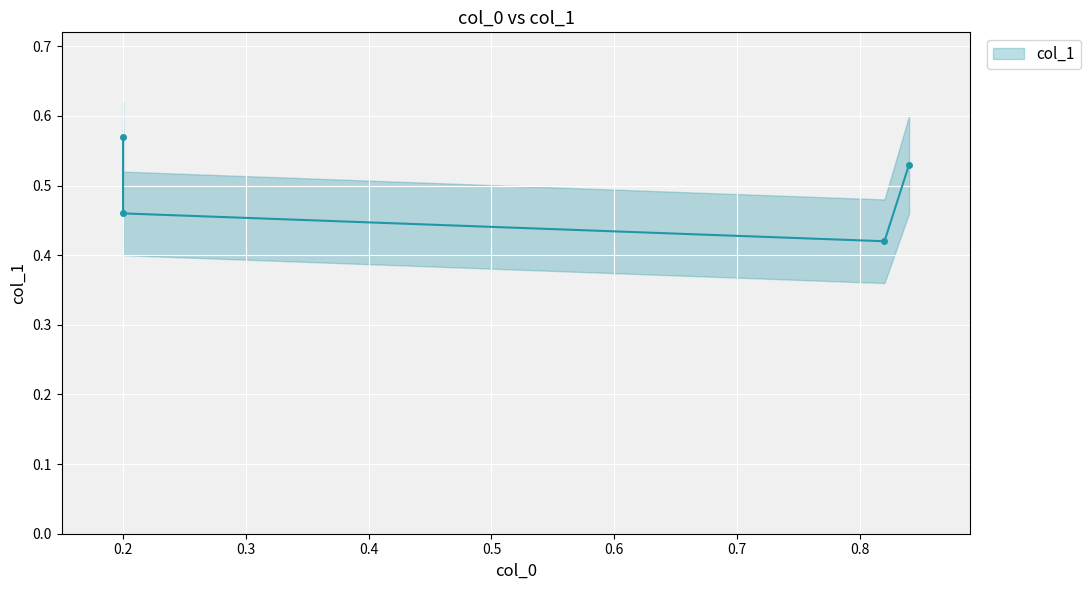

What is the sum of all values?

2.0